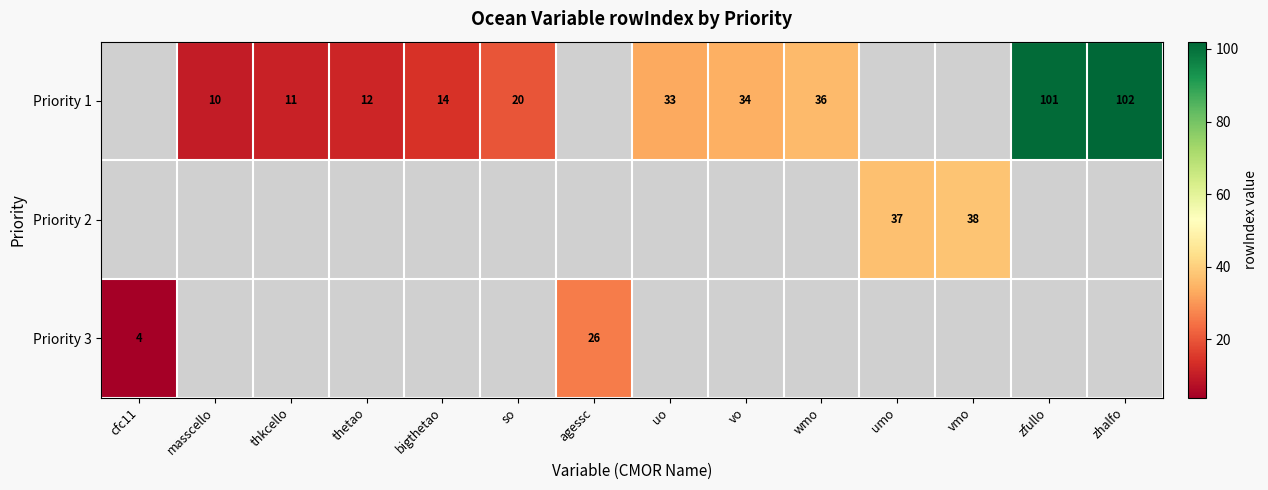

How many categories are shown in the chart?

14